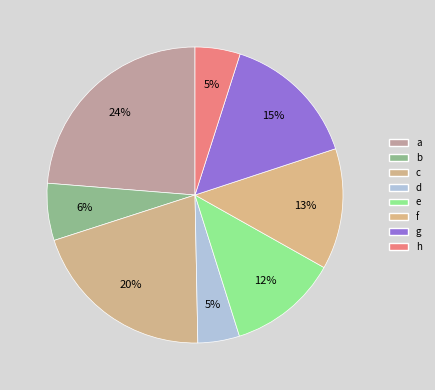

True or false: f accounts for 1% of the total.

False